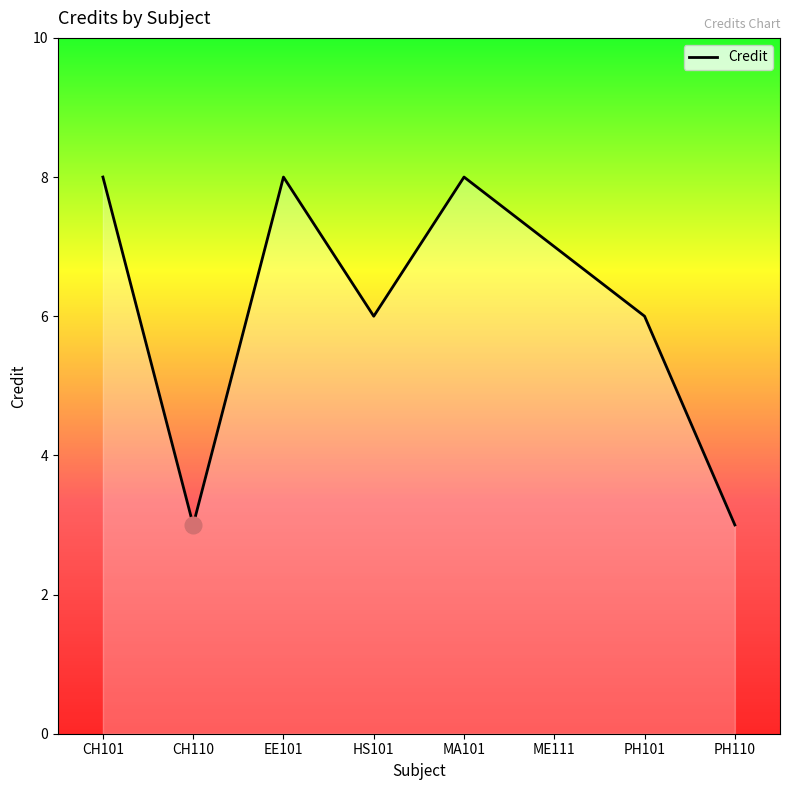

What is the difference between the second highest and second lowest values?

5